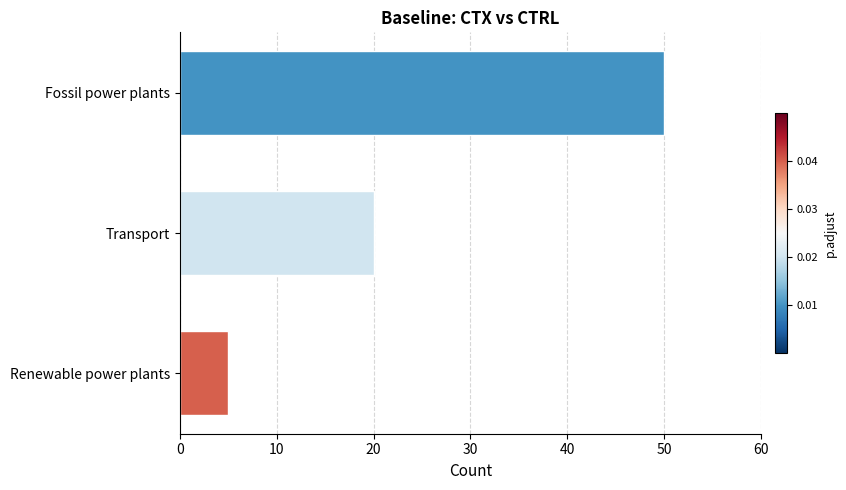

Count the values in the range 5 to 50.

3